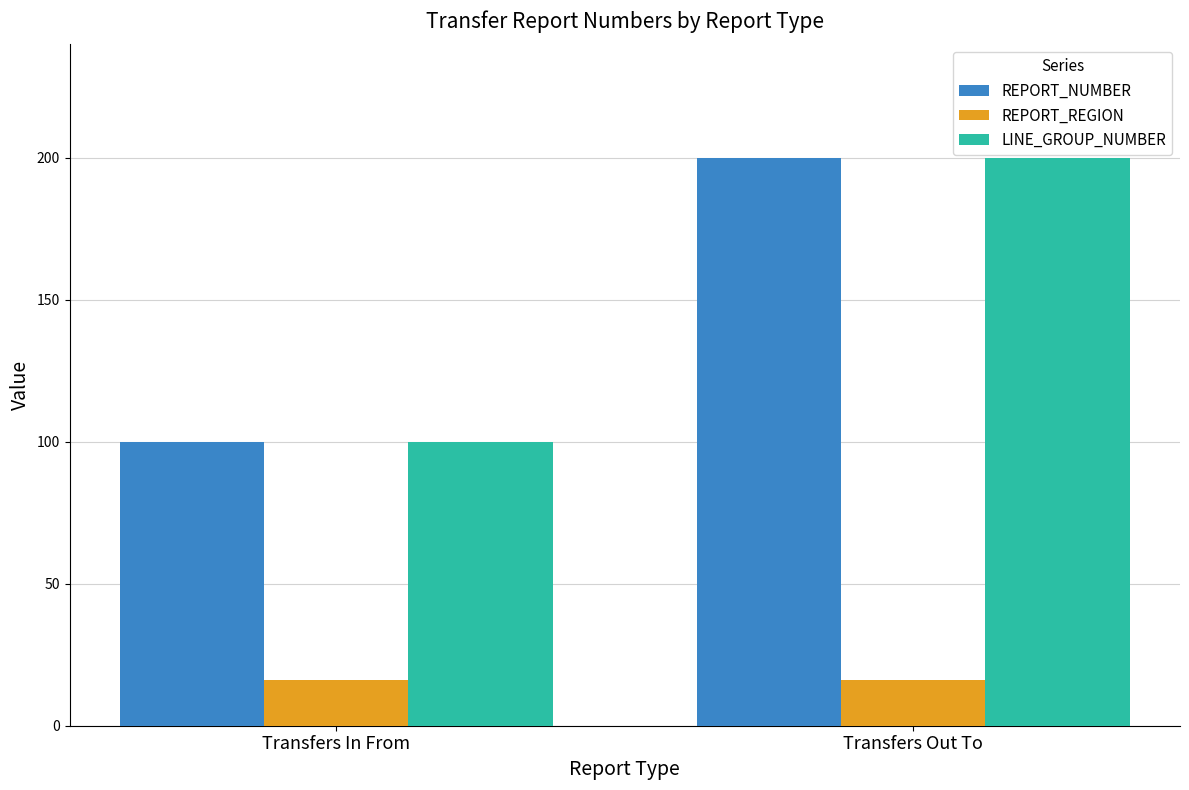

Rank the categories by LINE_GROUP_NUMBER value from lowest to highest.

Transfers In From, Transfers Out To